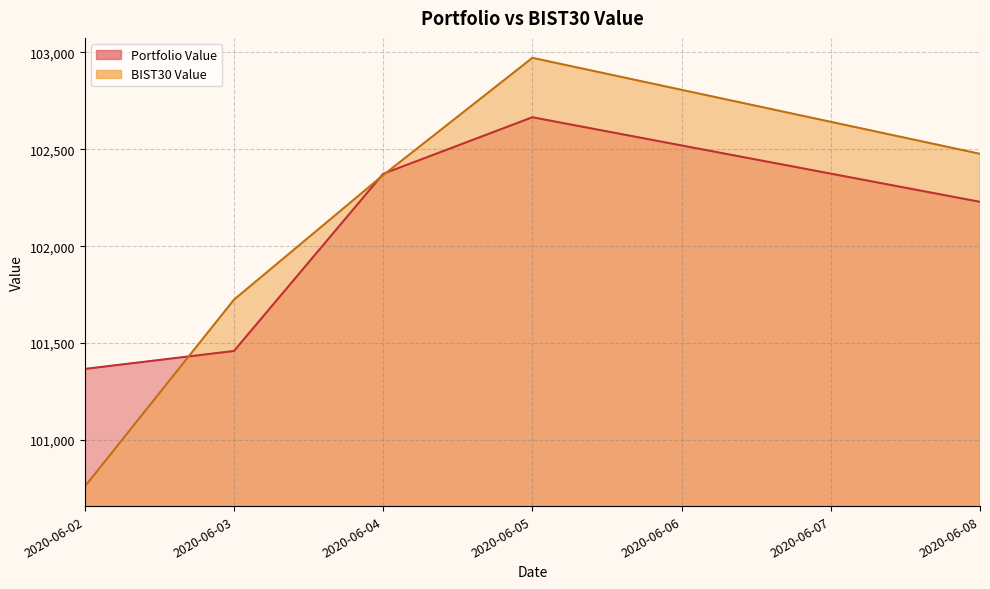

What is the total value across all series at 2020-06-02?

202126.3